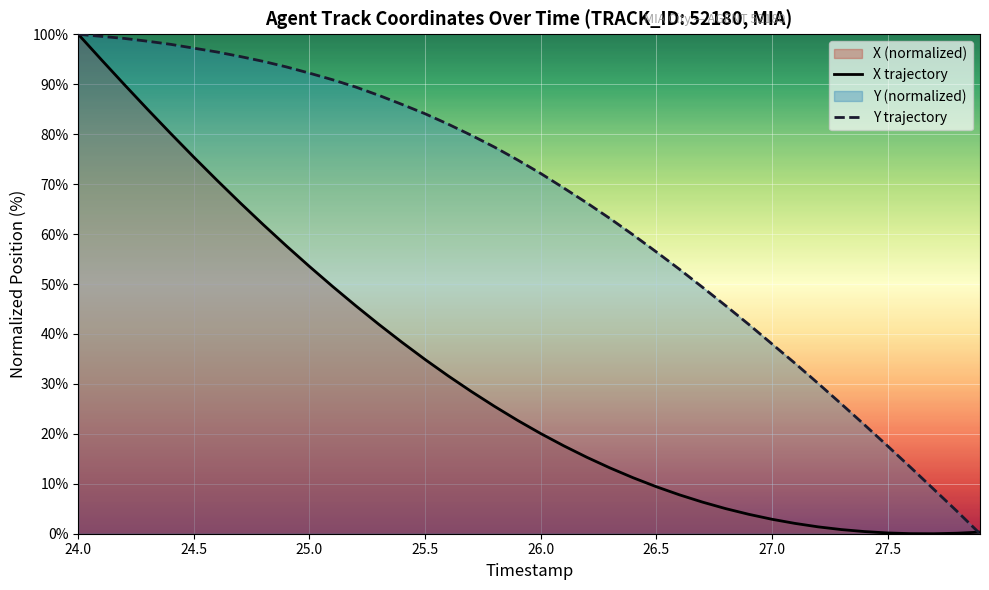

How many data points in Y trajectory are above 74?

20